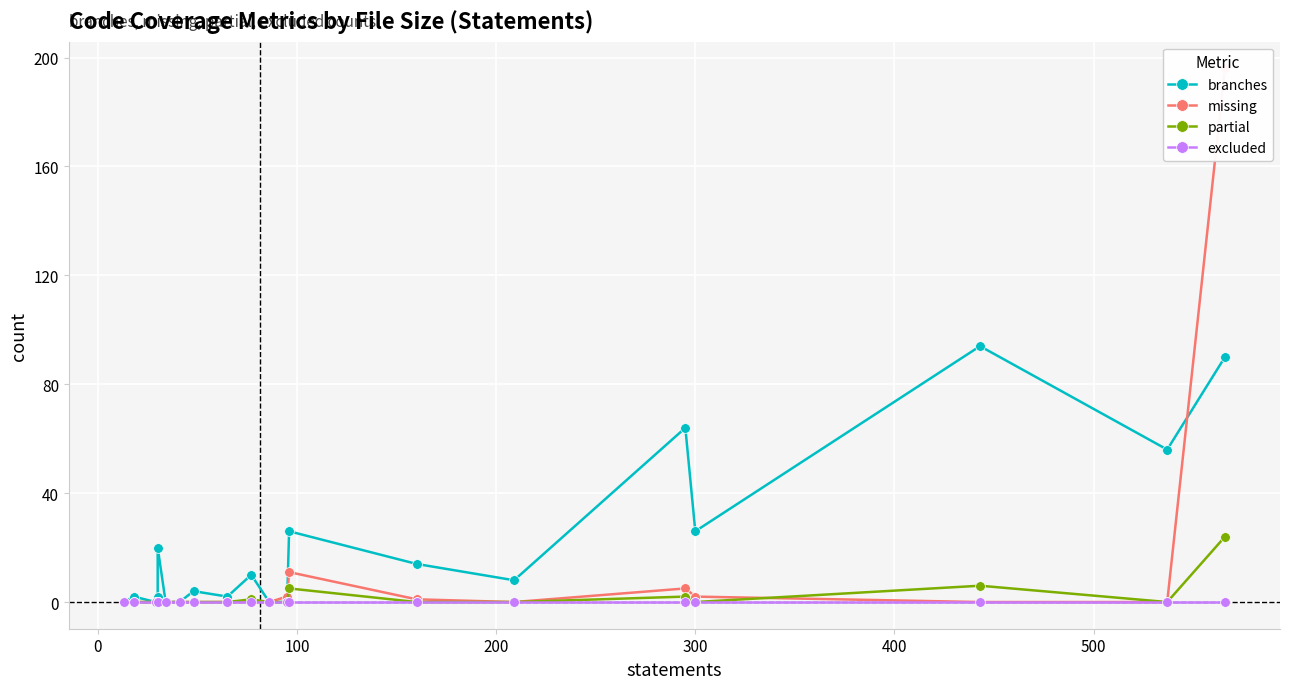

List the series in order of their peak value, highest first.

missing, branches, partial, excluded